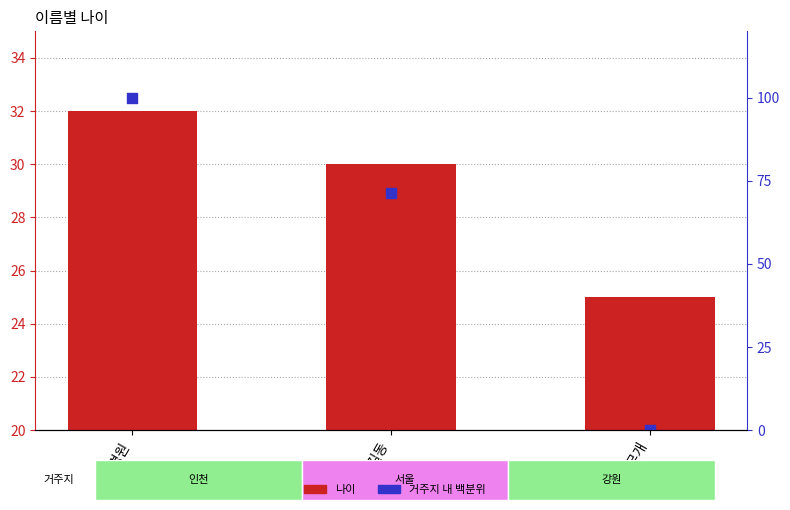

Which series has the largest Y range (max minus min)?

거주지 내 백분위